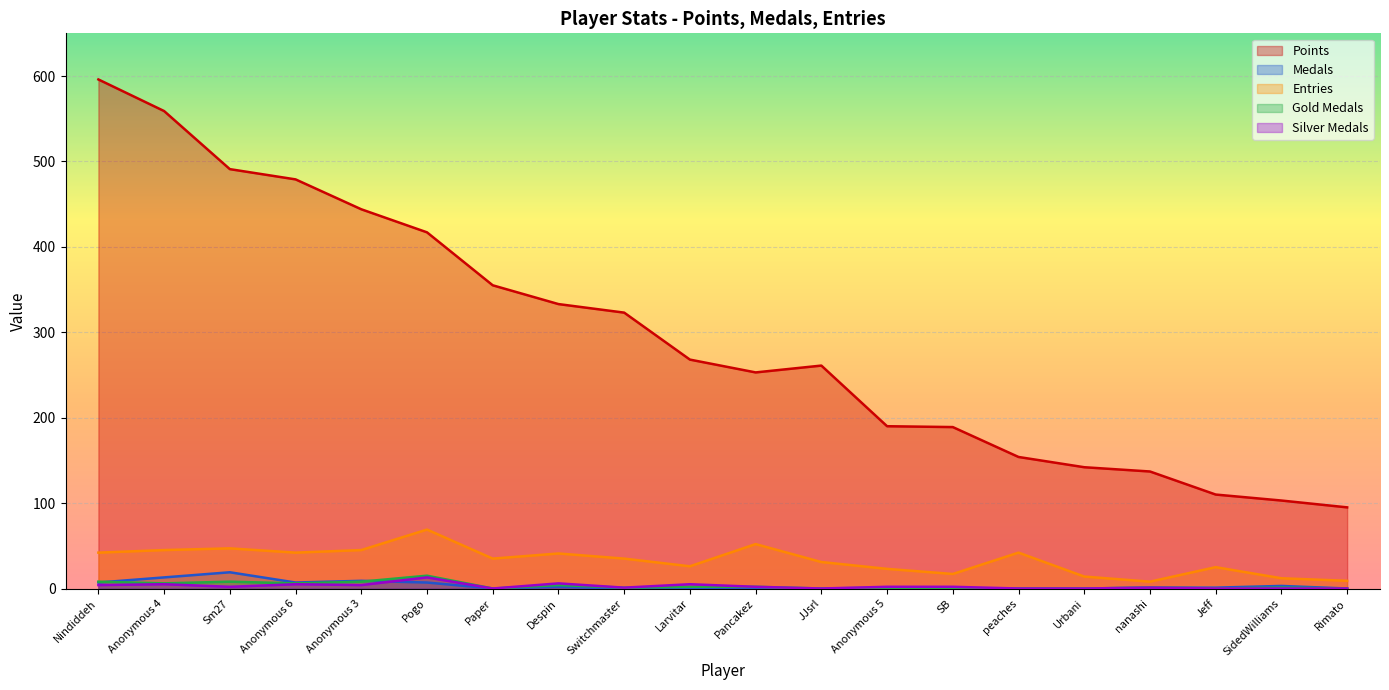

Is it true that Medals equals 11 at Pogo?

False